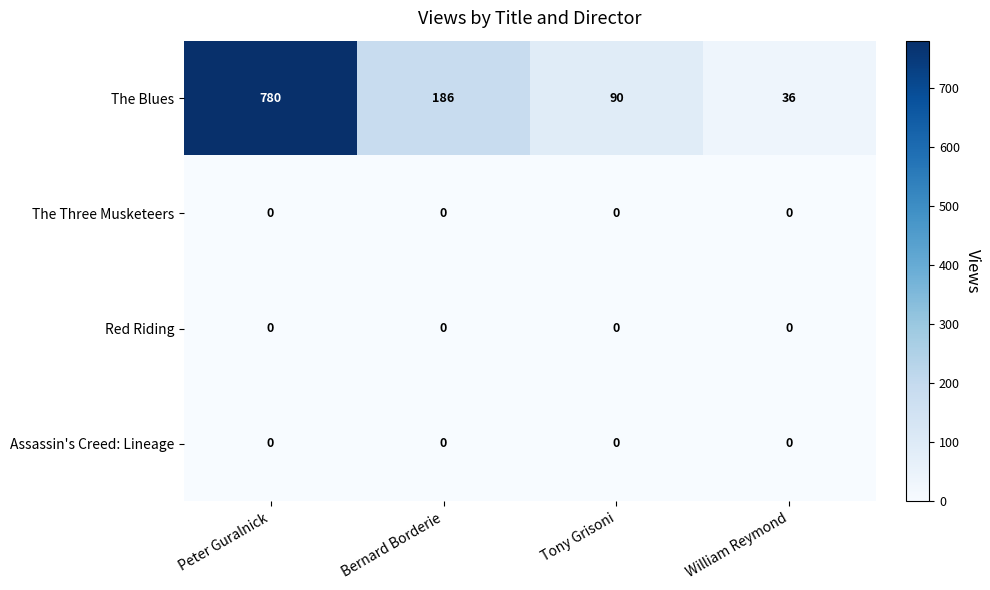

Which series changed the most between Peter Guralnick and Bernard Borderie?

The Blues